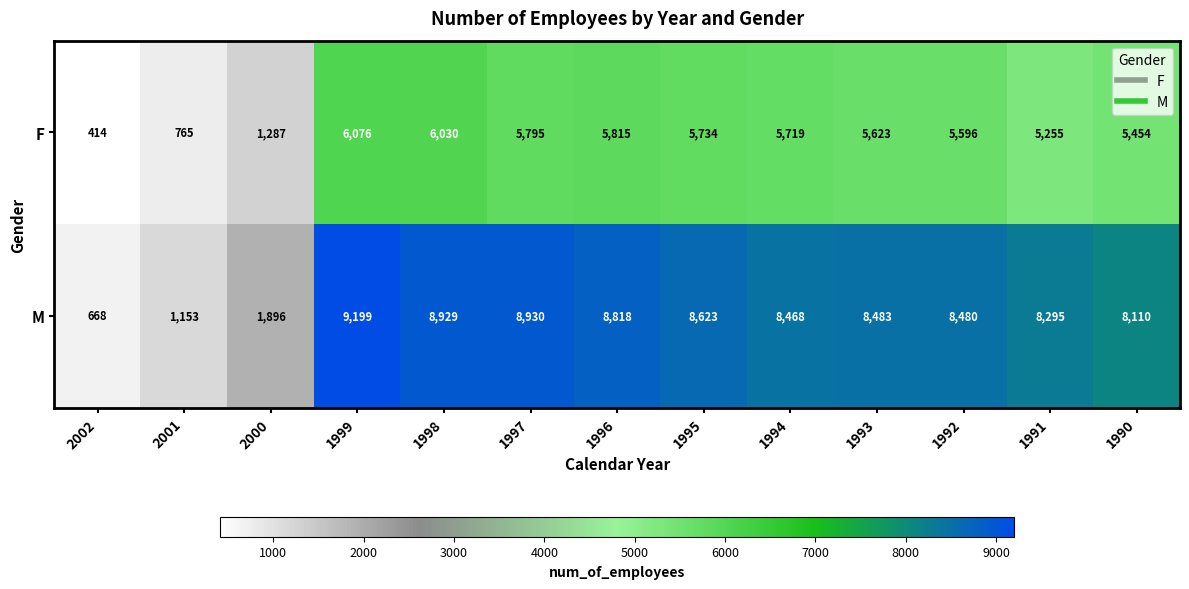

What is the difference between the maximum and minimum values in the M series?

8531